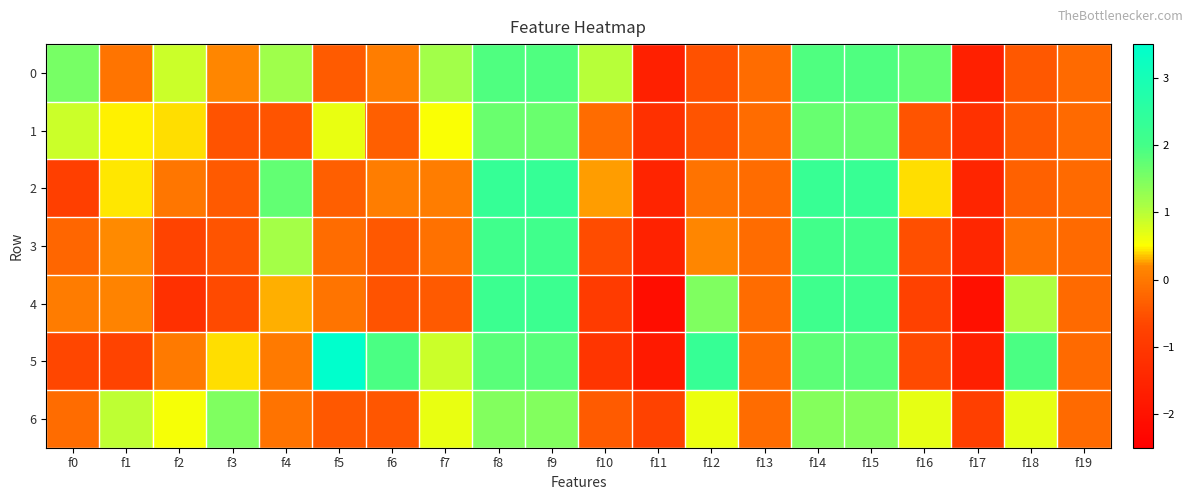

Rank the series by their maximum value, from highest to lowest.

5, 2, 4, 3, 0, 1, 6